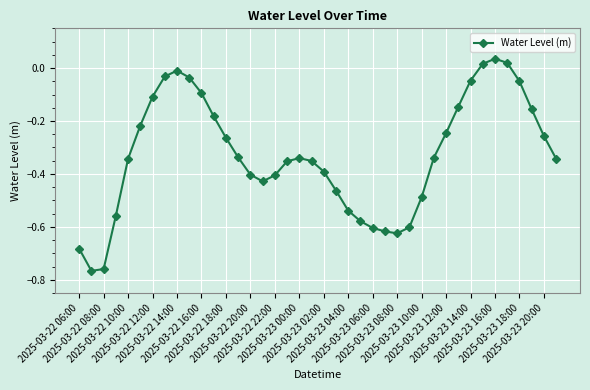

What is the sum of all values?

-13.1